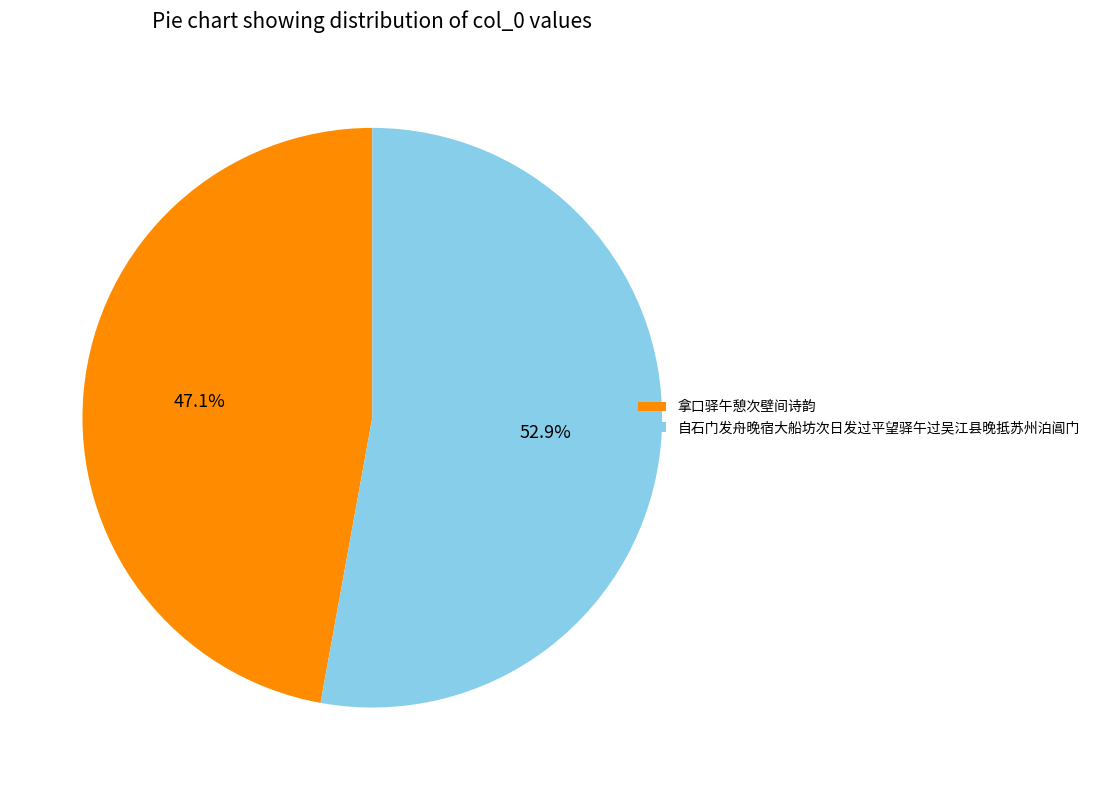

What percentage is the 自石门发舟晚宿大船坊次日发过平望驿午过吴江县晚抵苏州泊阊门 slice, to the nearest percent?

53%